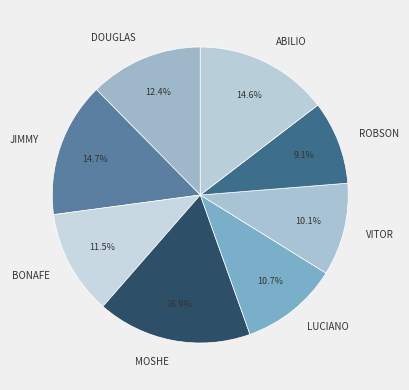

Is there any slice that represents more than half of the pie?

No